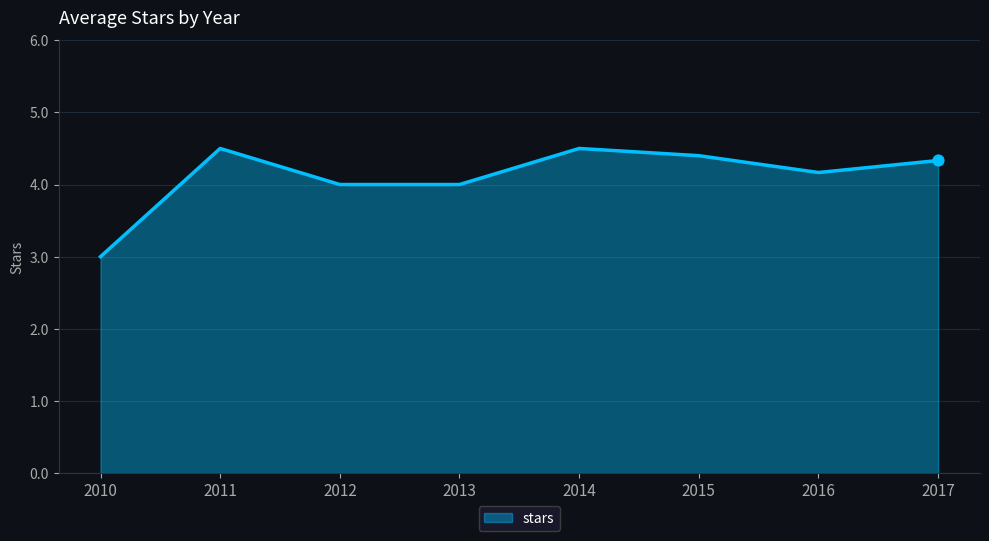

What is the change in value from 2010 to 2017?

+1.3